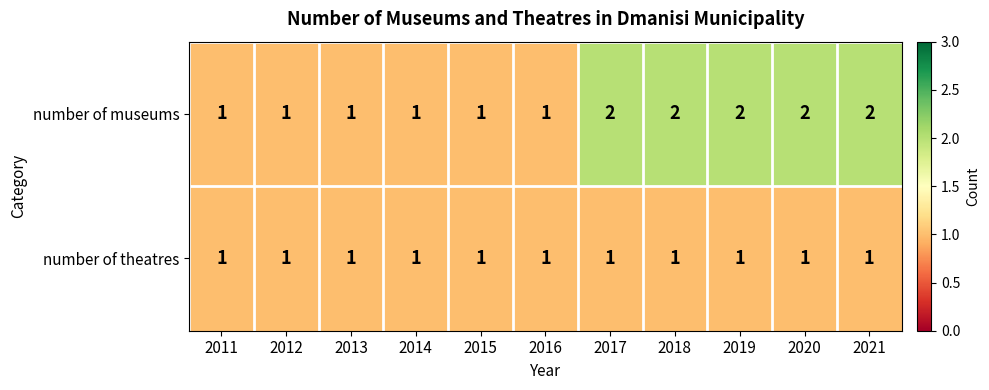

Rank the series by their average value, from lowest to highest.

number of theatres, number of museums